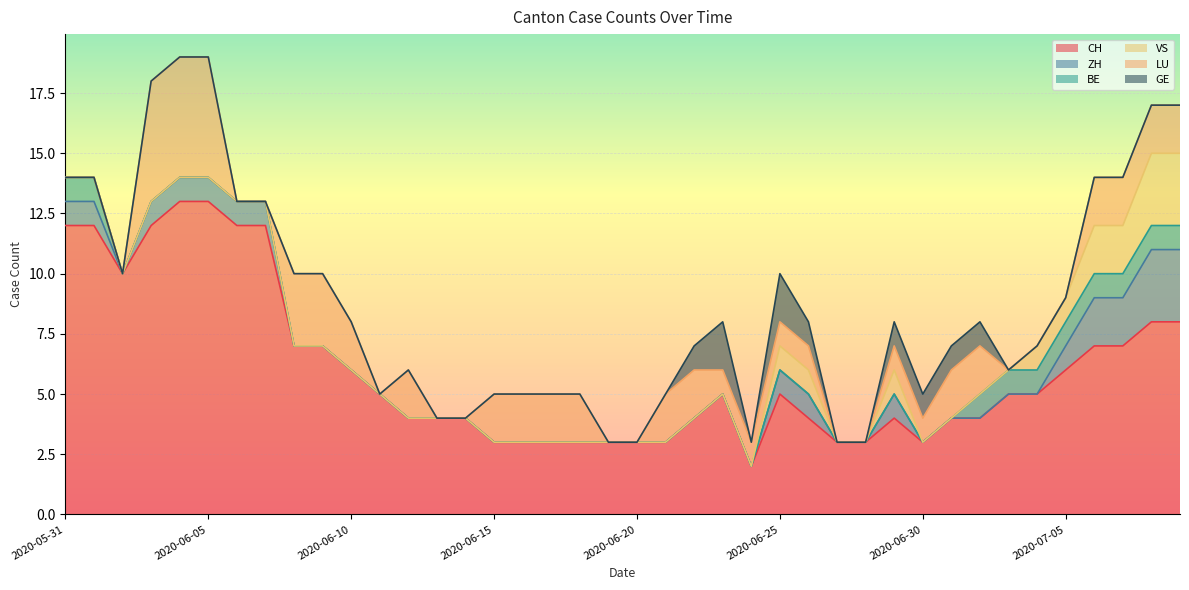

What is the sum of all BE values?

10